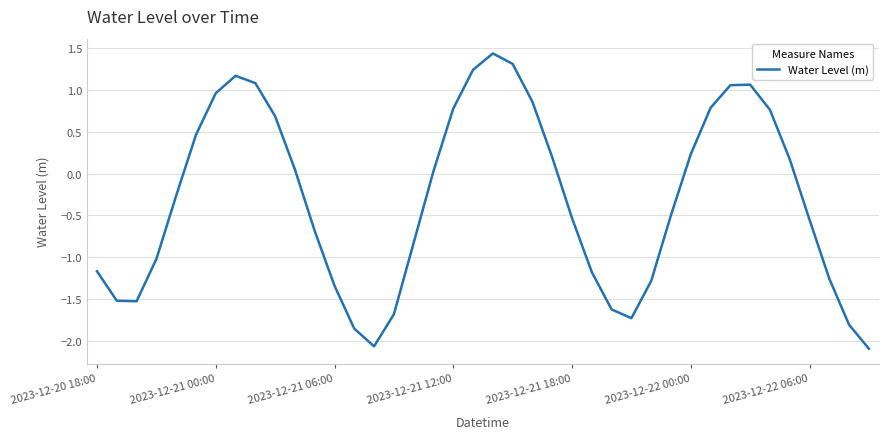

What is the maximum value shown in the chart?

1.4